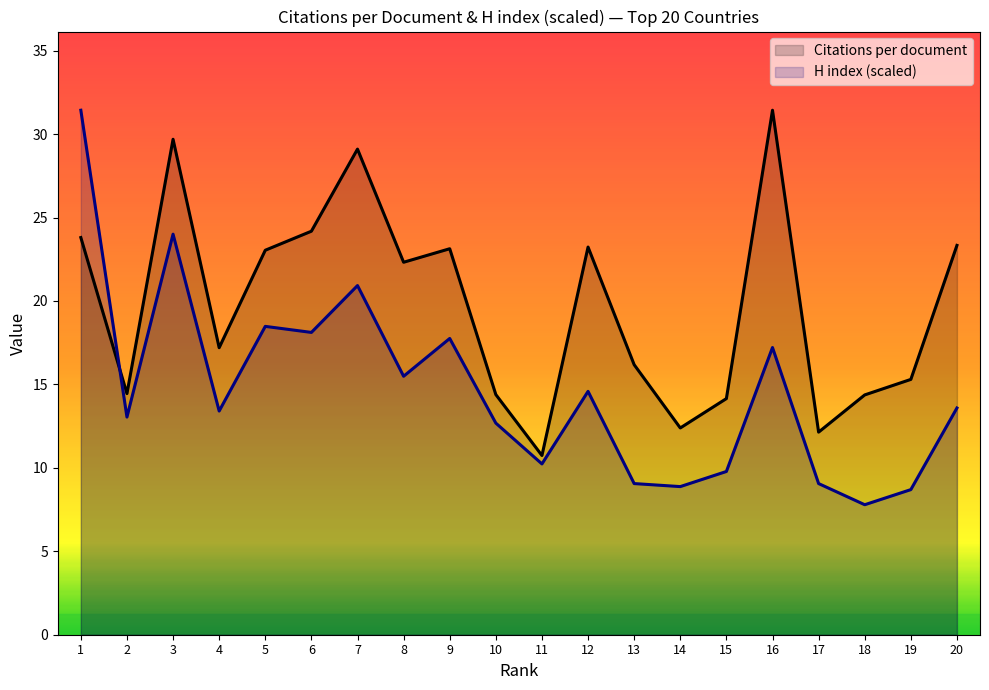

Read the Citations per document value at 8.

22.3